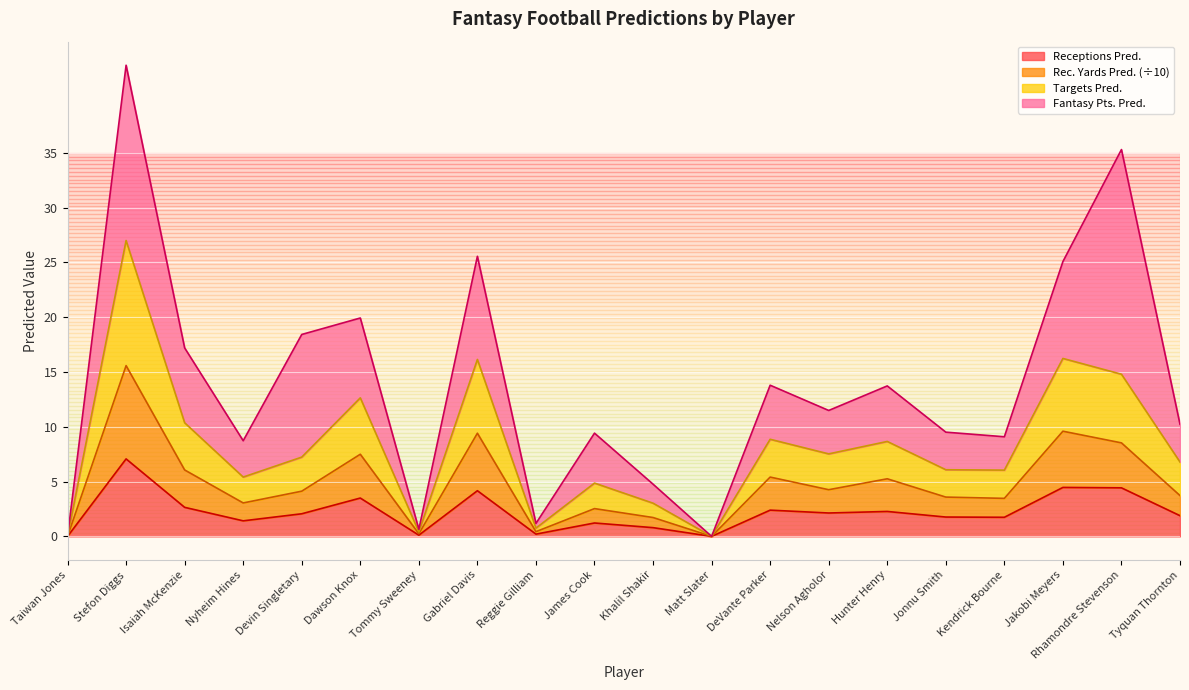

What is the difference between the maximum and minimum values in the rec_pred series?

7.1